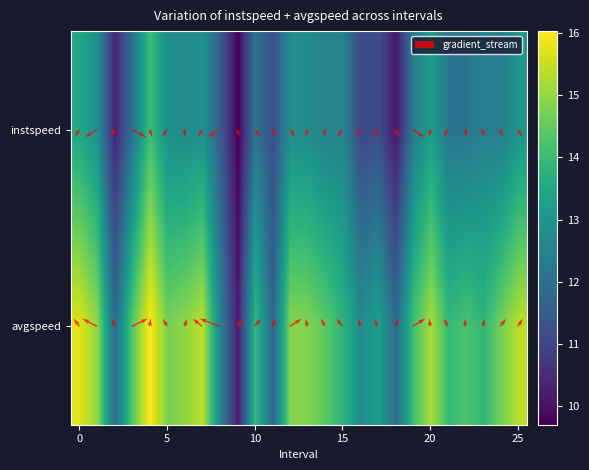

At how many categories does at least one series exceed 15?

5